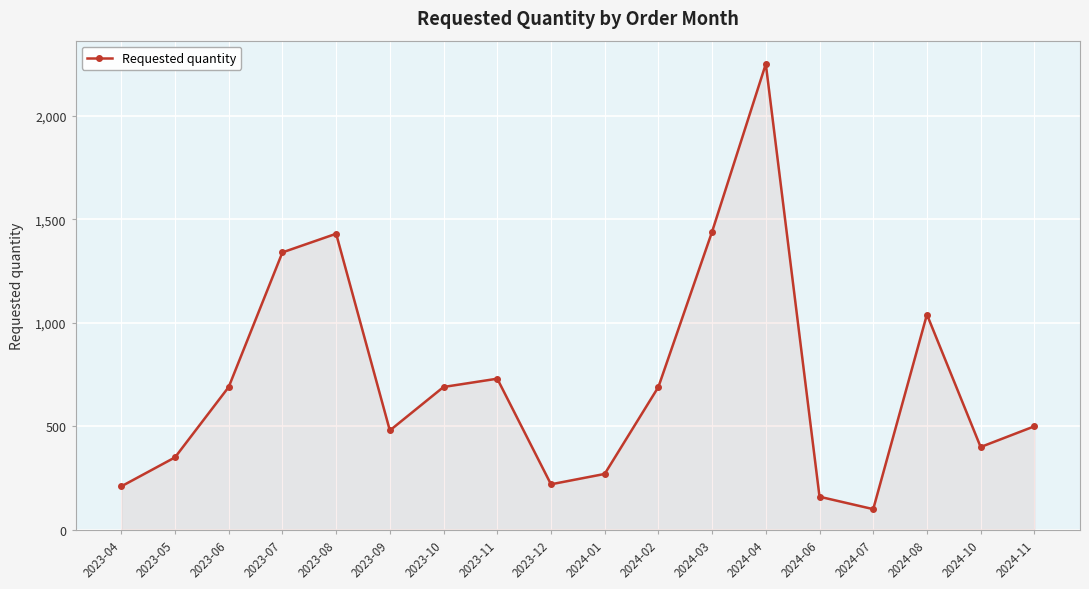

What is the value of the 12th point from the left?

1440